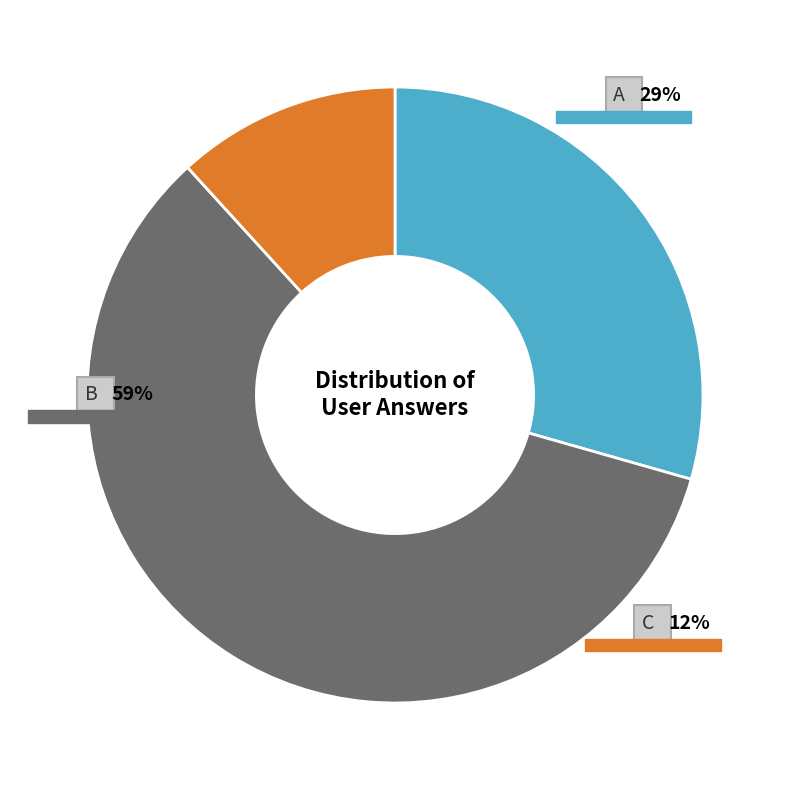

Which has a higher value, b or a?

b